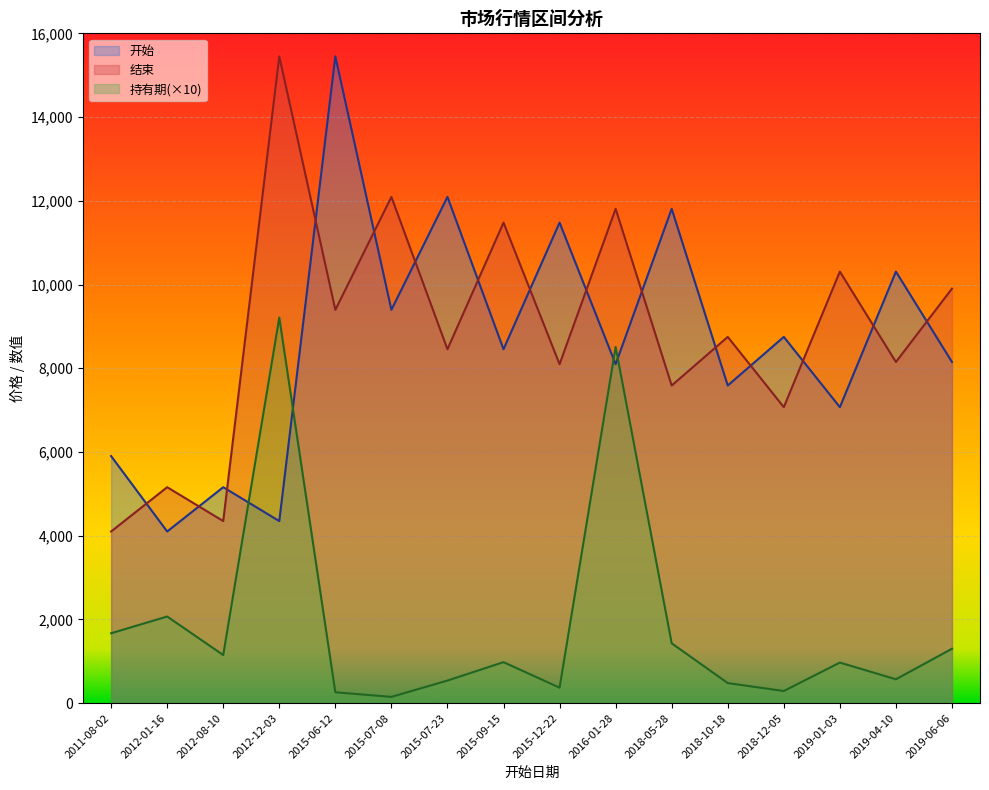

What is the sum of all 结束 values?

142152.1